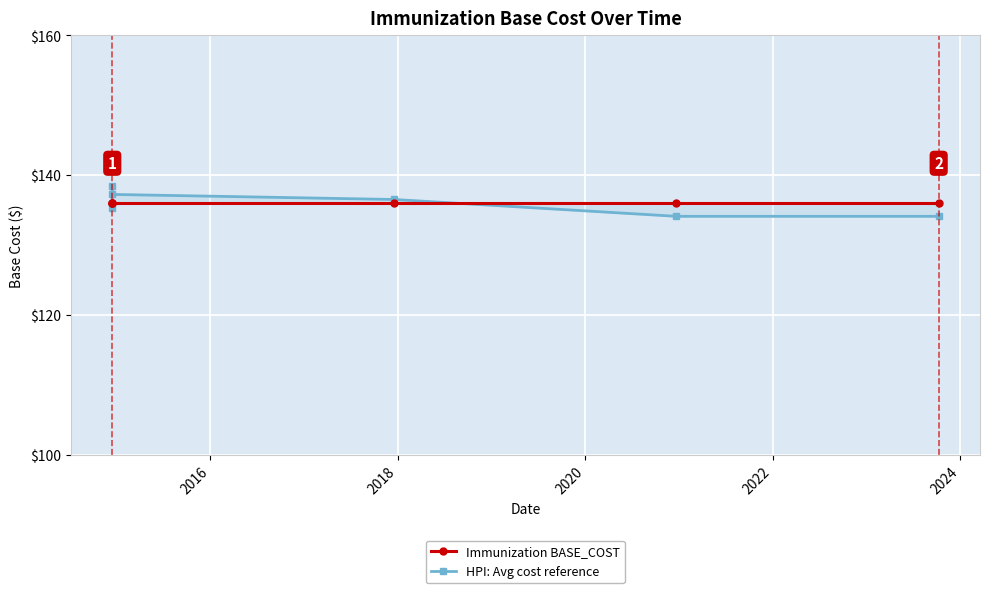

How many series are shown in this chart?

2